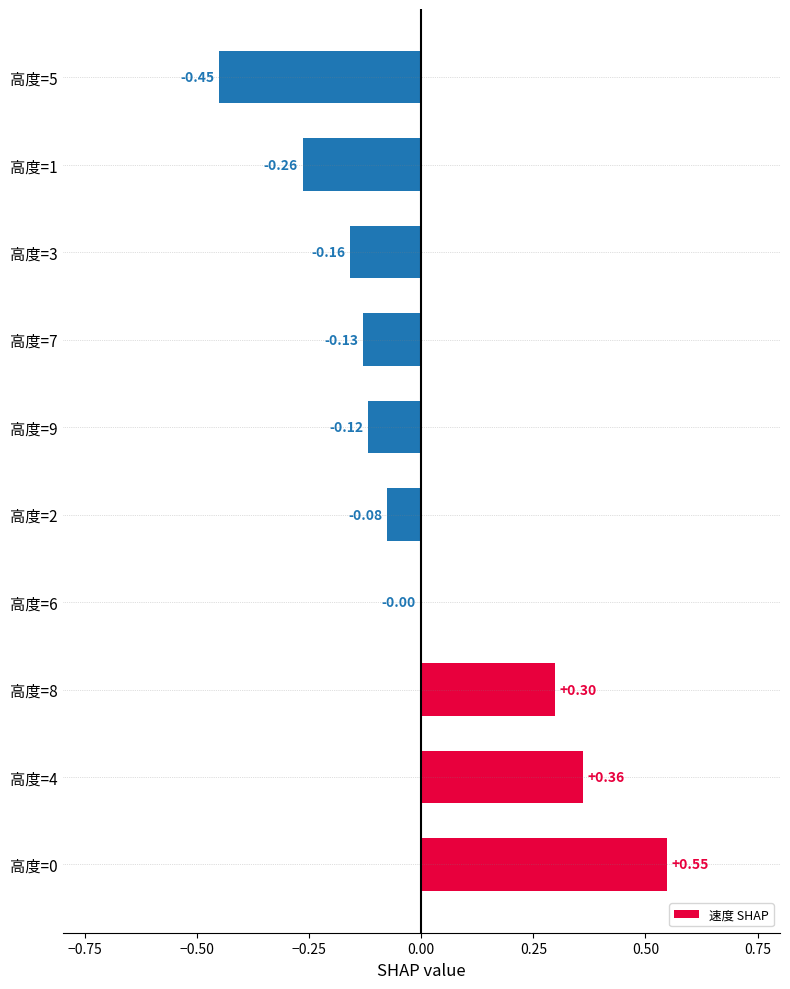

Between 高度=9 and 高度=7, which is larger?

高度=9